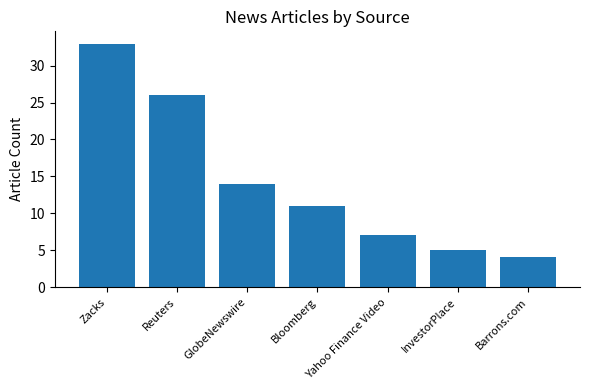

What is the sum of the values at GlobeNewswire and Barrons.com?

18